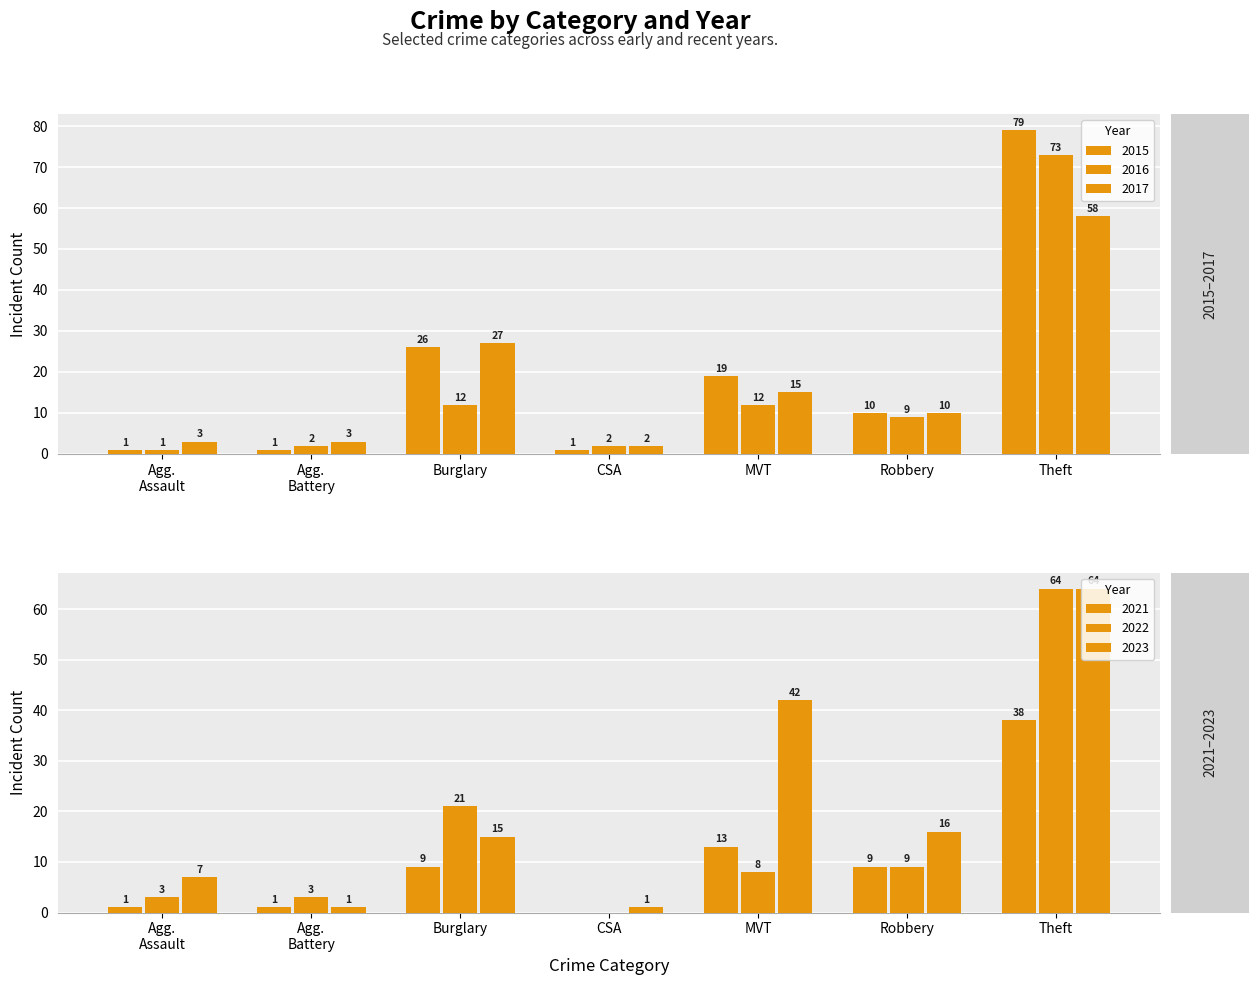

True or false: 2021 has a value of 9 at Robbery.

True